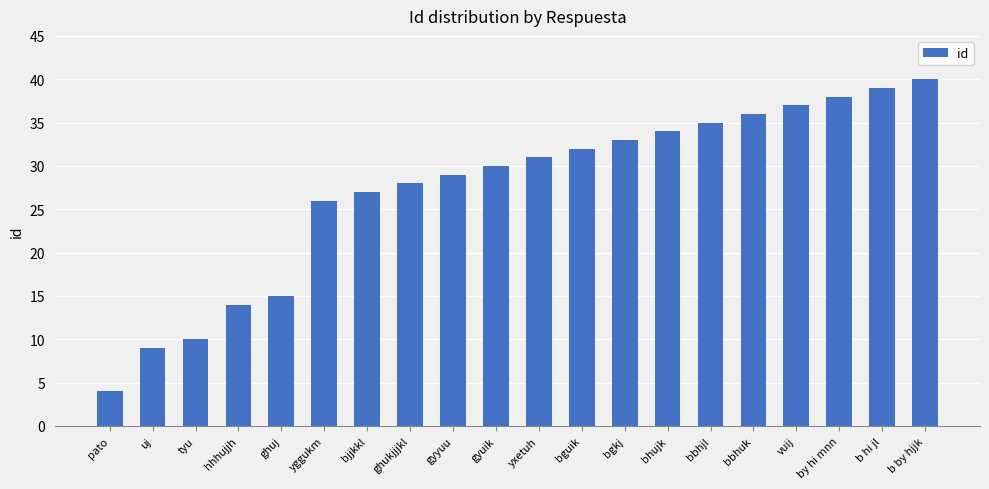

The chart shows a value of 35 at bbhjl. True or false?

True